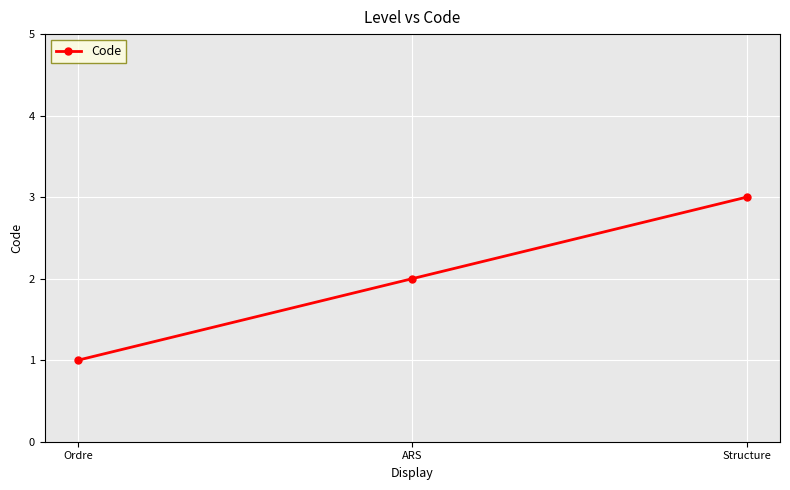

What position from the right is Ordre?

3